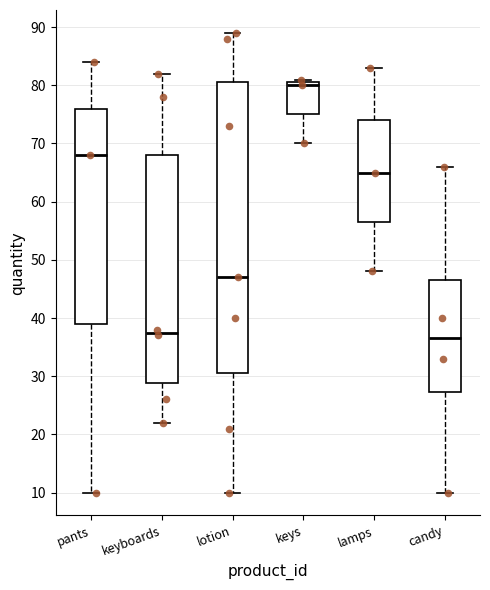

Which box has the highest median line?

keys